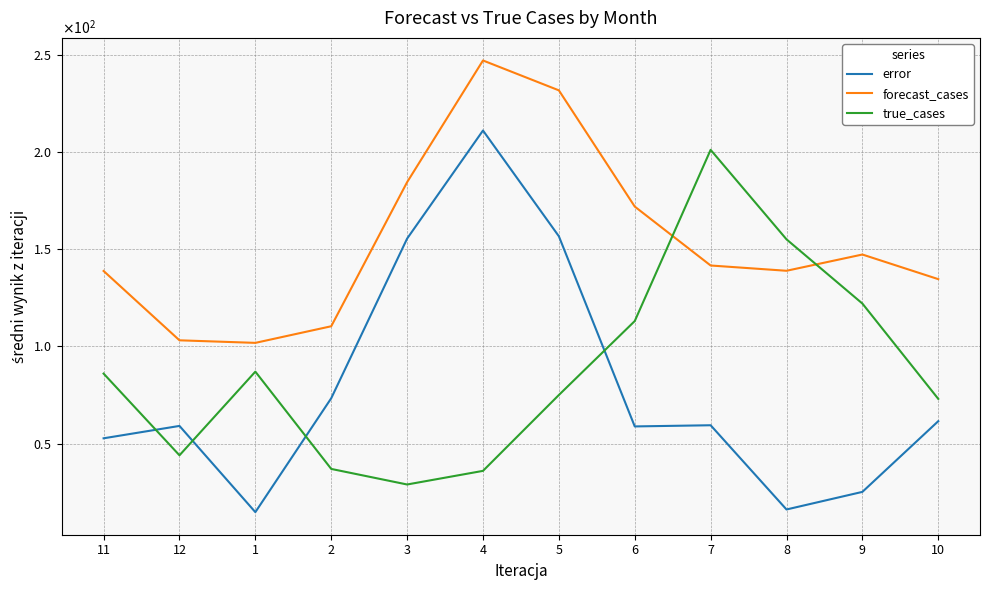

What is the difference between the highest and lowest values at 7?

141.6